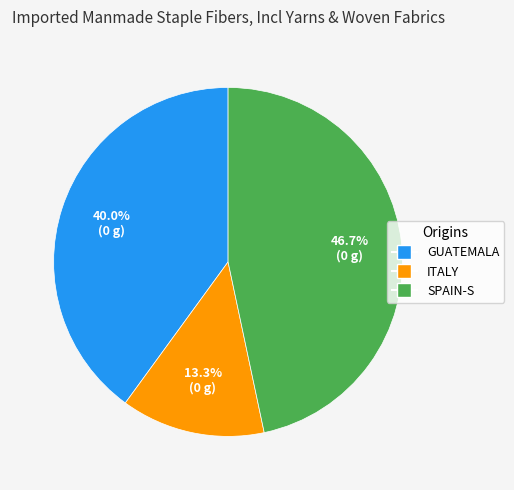

Approximately how many times larger is the value at ITALY compared to GUATEMALA?

0.3